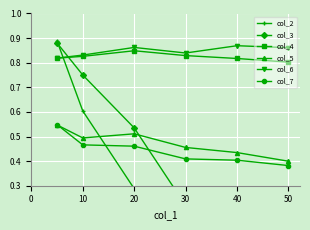

The value of col_5 at 50 is 0.7. True or false?

False